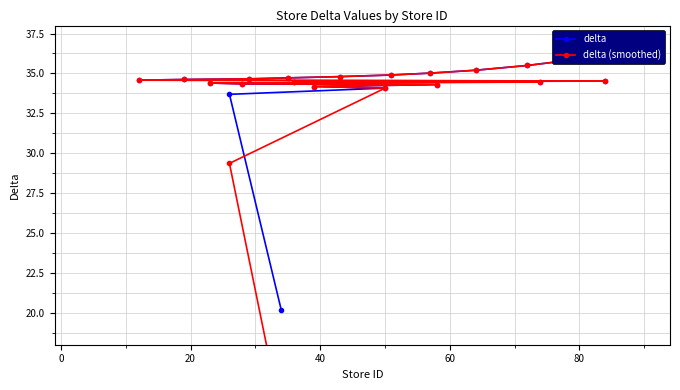

What are all the series names shown in the legend?

delta, delta (smoothed)